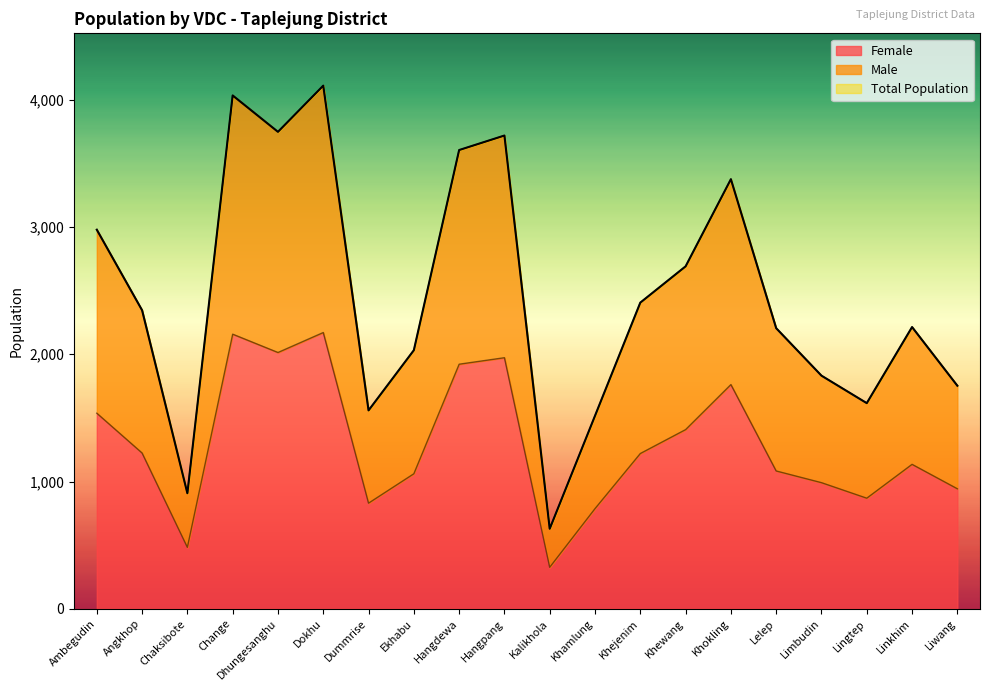

True or false: Male and Female cross at least once.

False